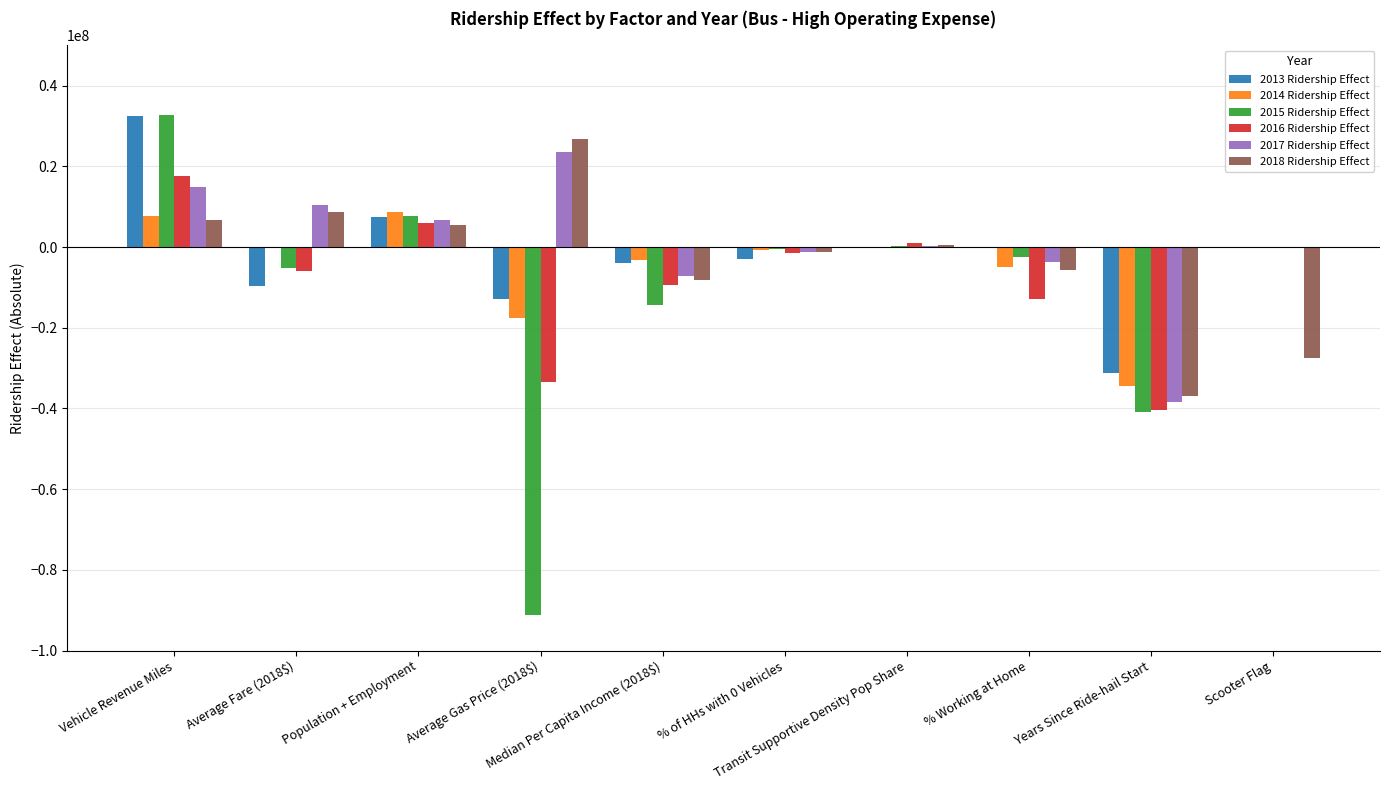

What is the sum of all 2015 Ridership Effect values?

-113490954.3